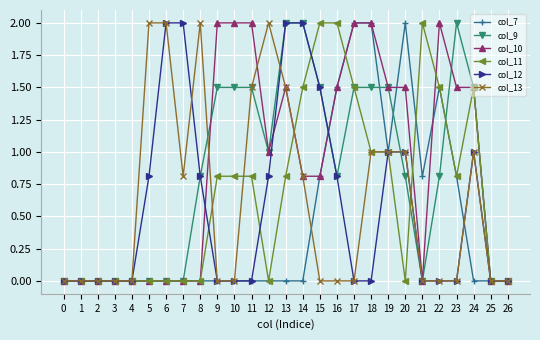

True or false: col_11 has more than 0 interior local peaks.

True